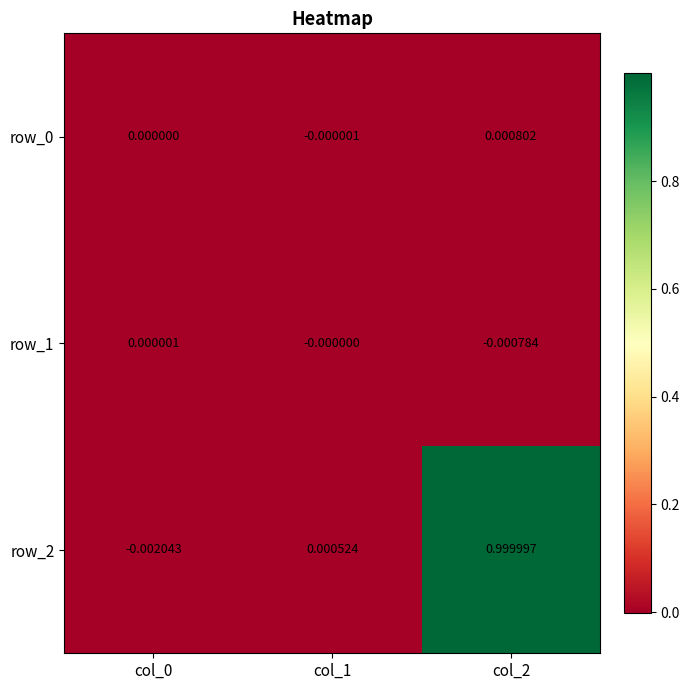

At how many categories does at least one series exceed 0?

3